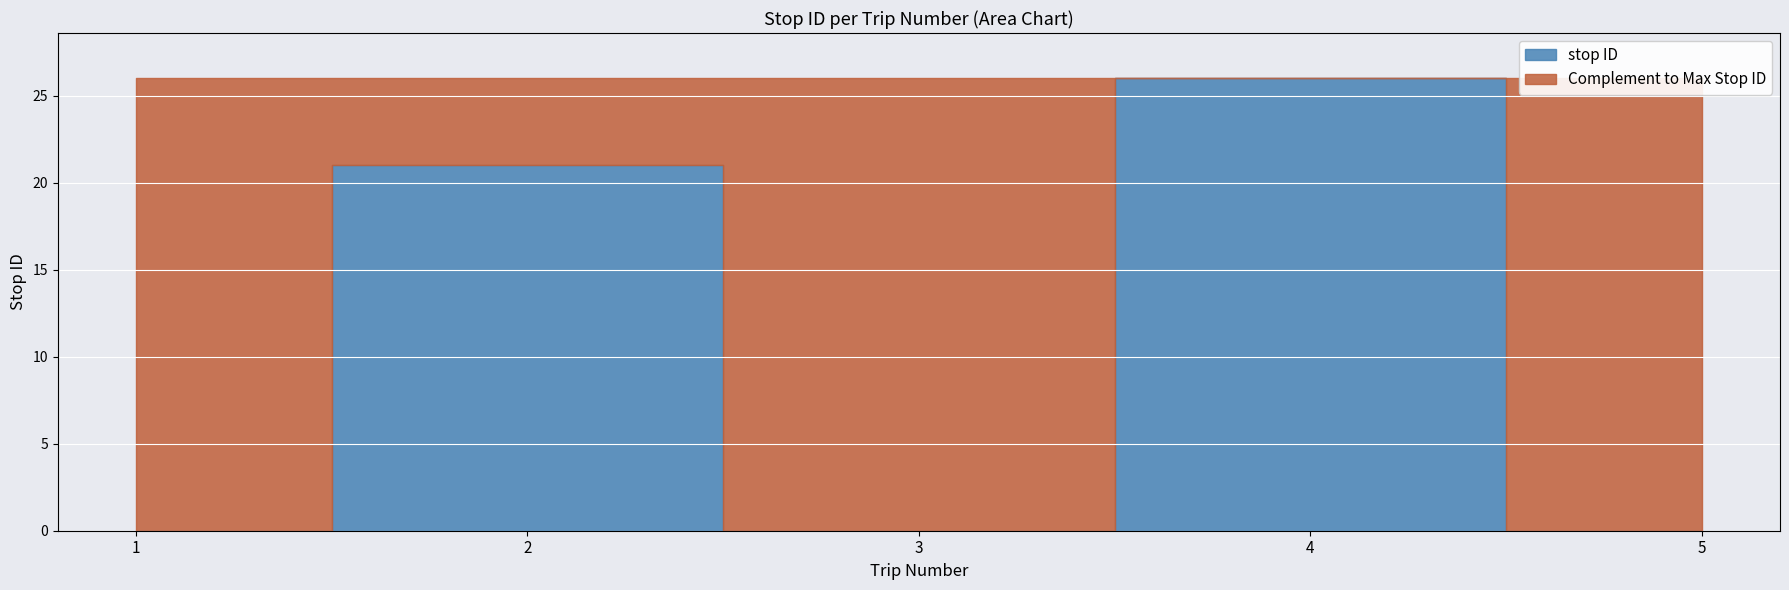

Reading right to left, transcribe all the data shown in this chart.

0	26	0	21	0